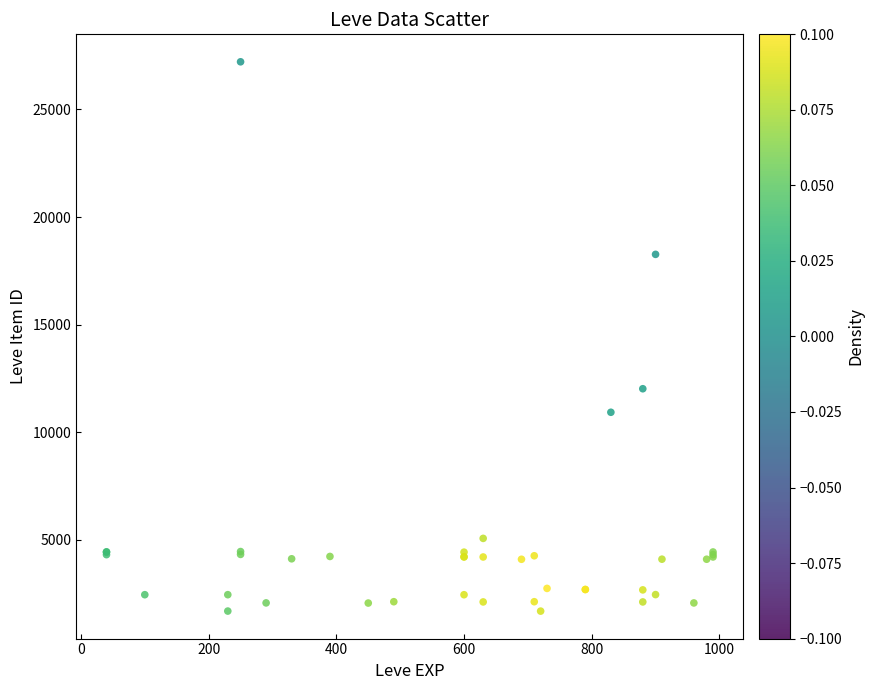

What Y value in the scatter plot is closest to 14448?

12018